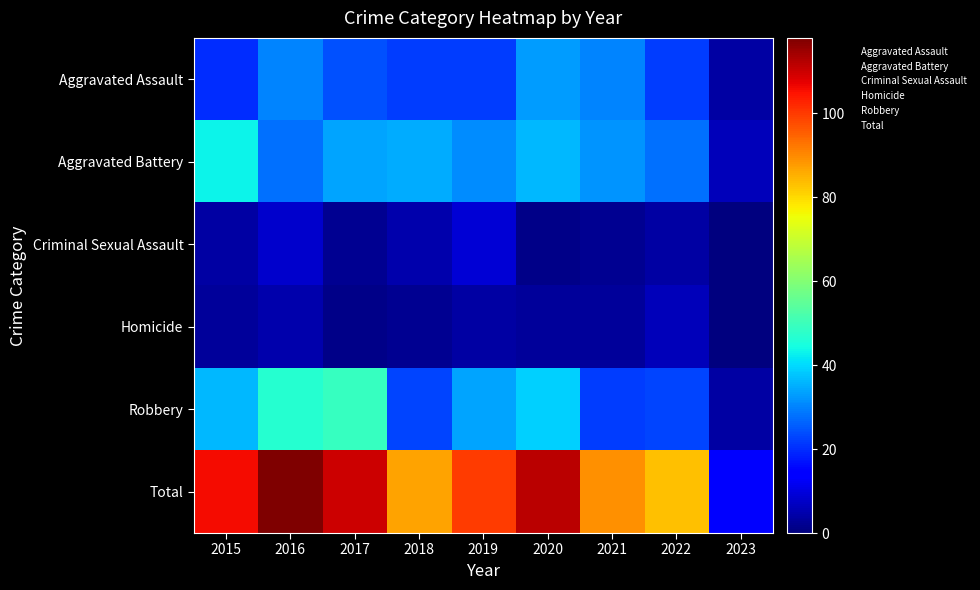

What is the greatest value displayed?

118